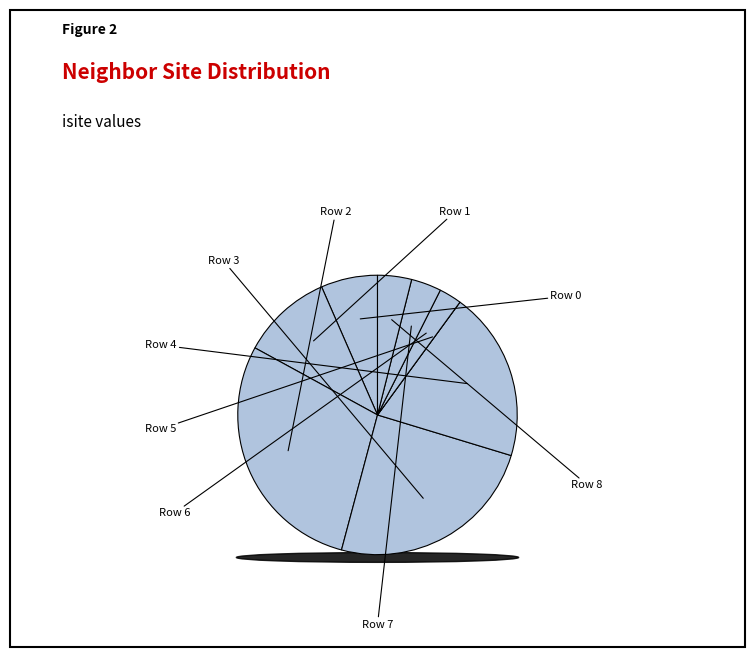

How many slices are in this pie chart?

9